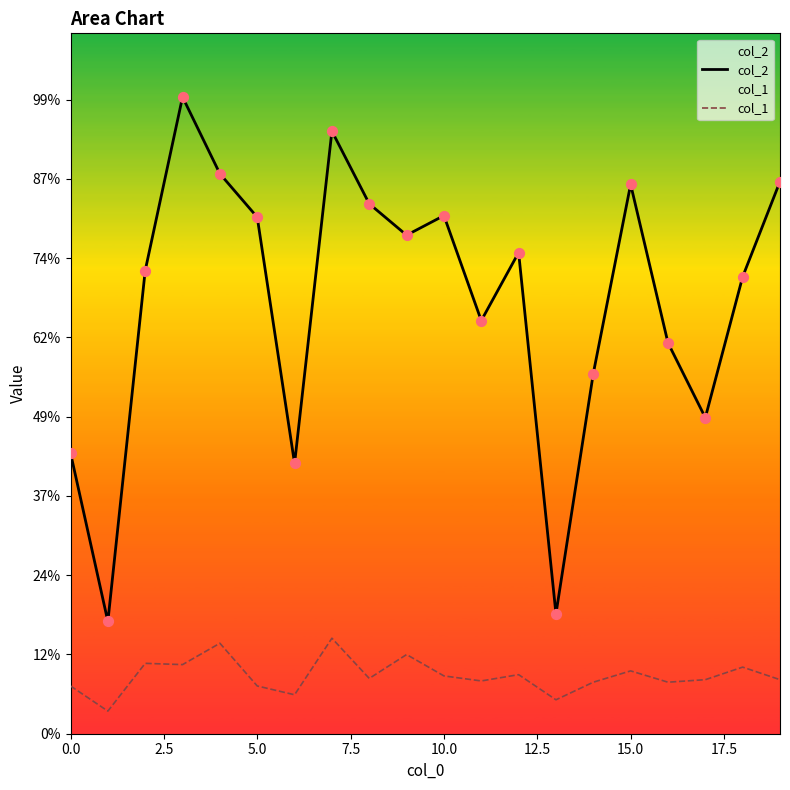

What is the total value across all series at 11?

5876.8